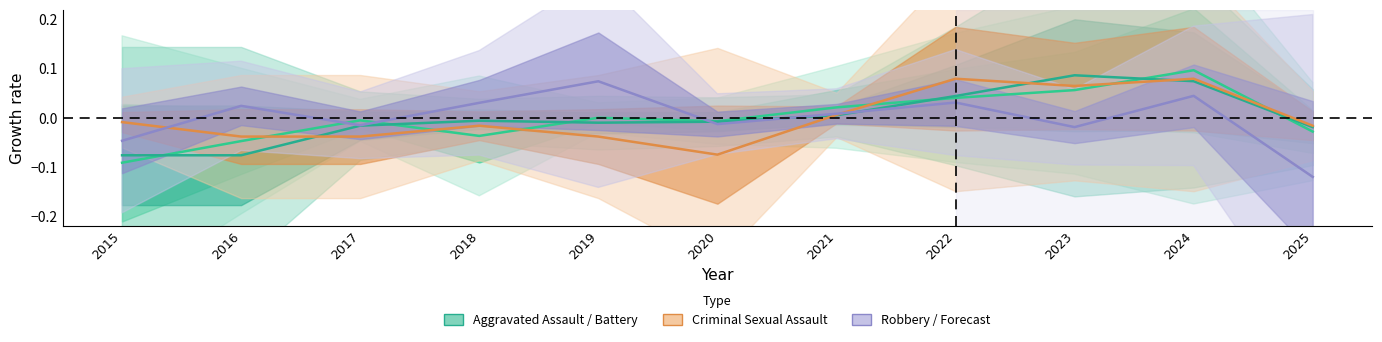

How many times do Aggravated Battery and Robbery cross each other?

3